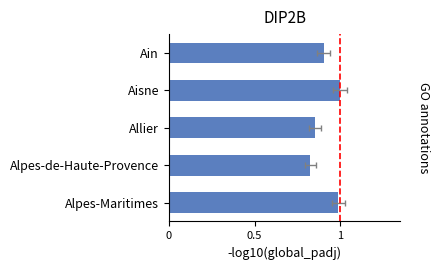

What is the difference between the values at Alpes-Maritimes and Alpes-de-Haute-Provence?

0.2